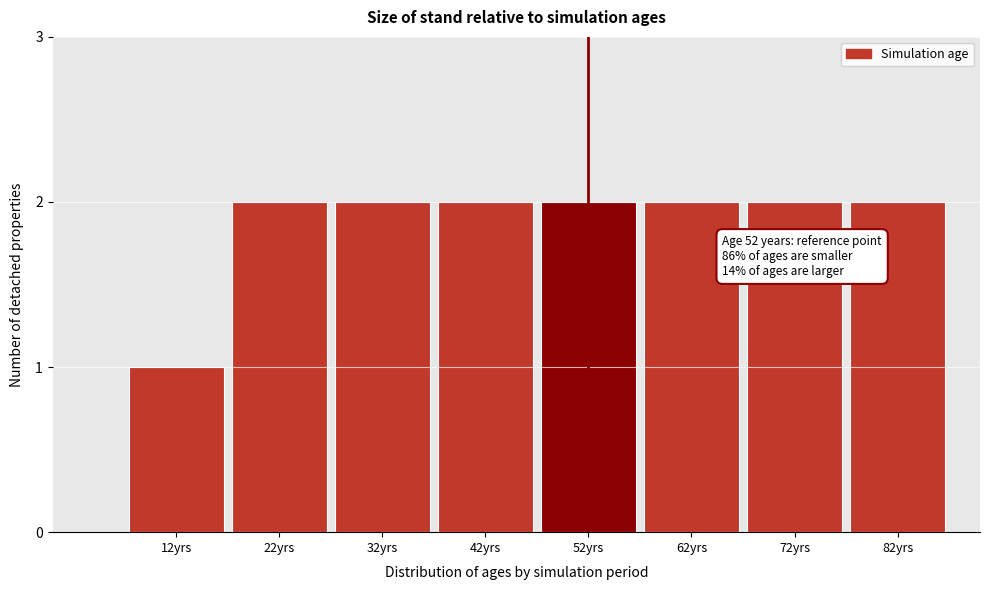

Reading right to left, transcribe all the data shown in this chart.

2	2	2	2	2	2	2	1